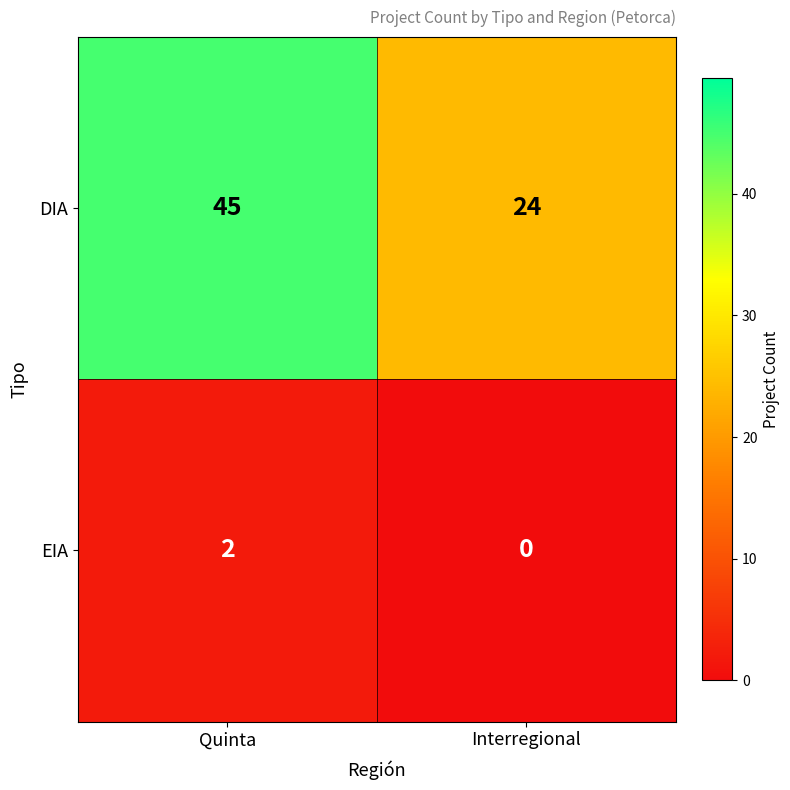

The EIA series shows 3 at Quinta. True or false?

False